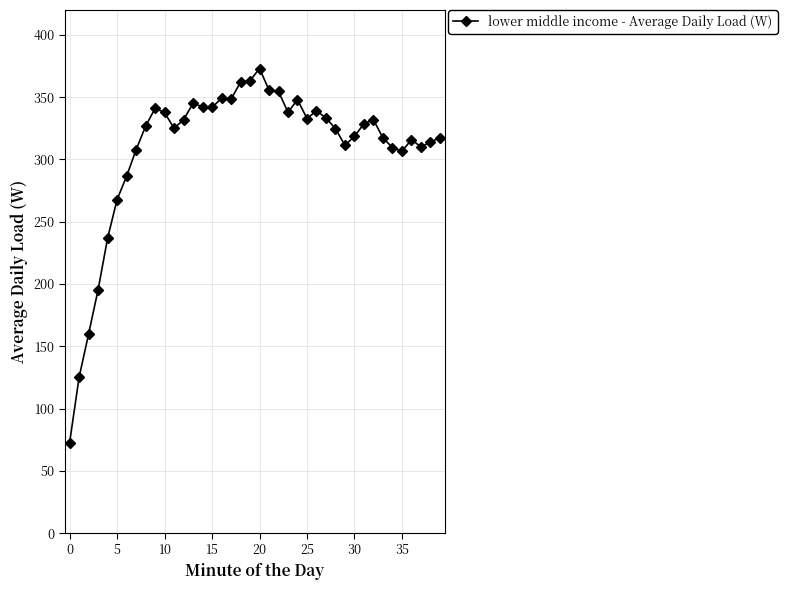

How many data points are above 328?

20